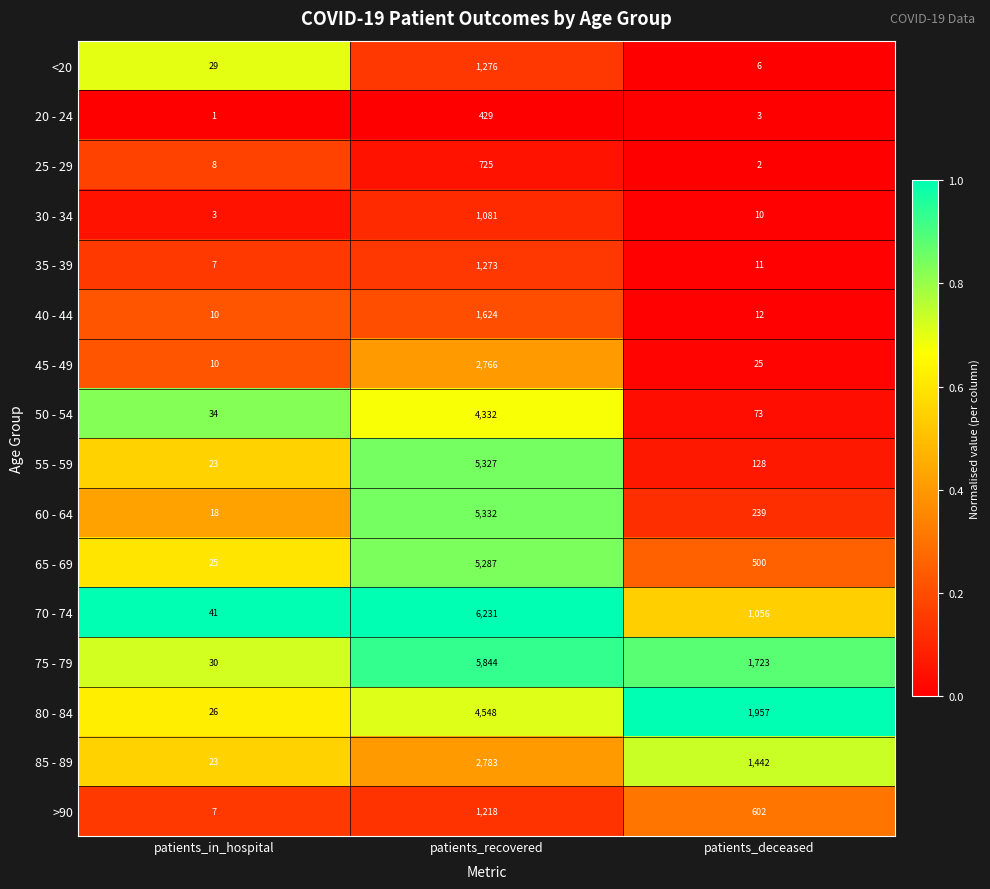

What is the average value of the 60 - 64 series?

1863